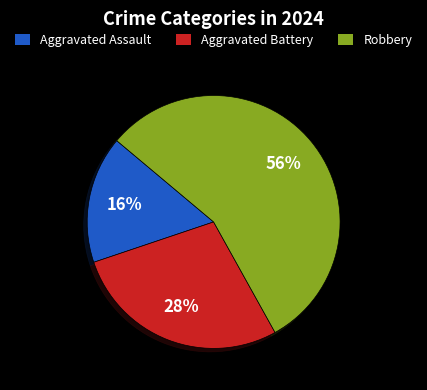

To the nearest percent, what is the difference between the Robbery and Aggravated Battery slice percentages?

28%